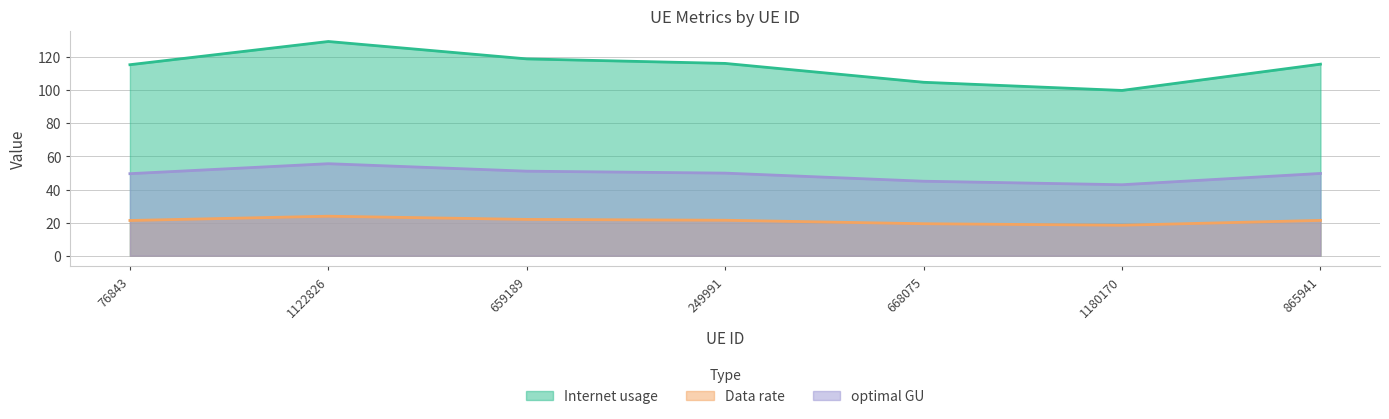

True or false: Data rate and optimal GU cross at least once.

False